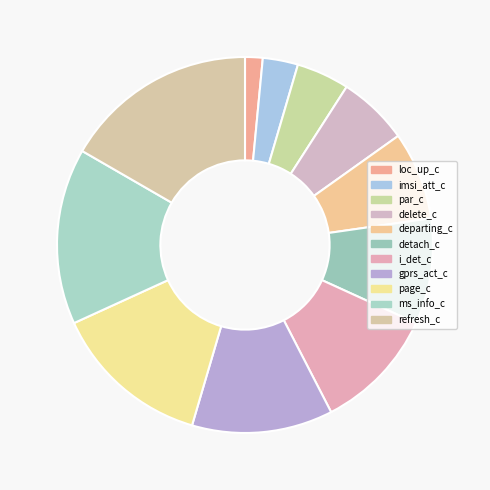

What percentage is the i_det_с slice, to the nearest percent?

11%